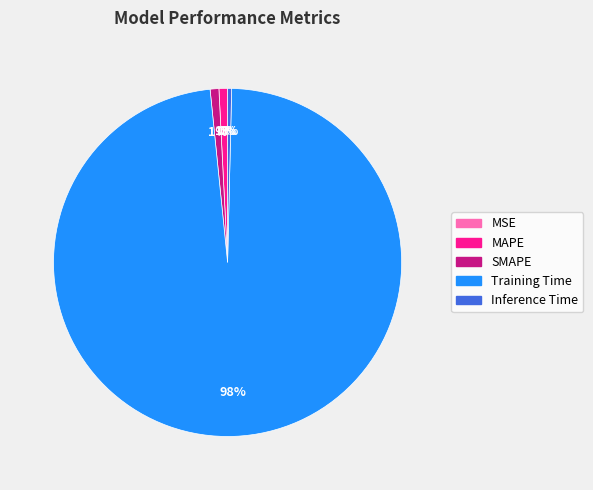

Combined, do Inference Time and Training Time account for over 50%?

Yes